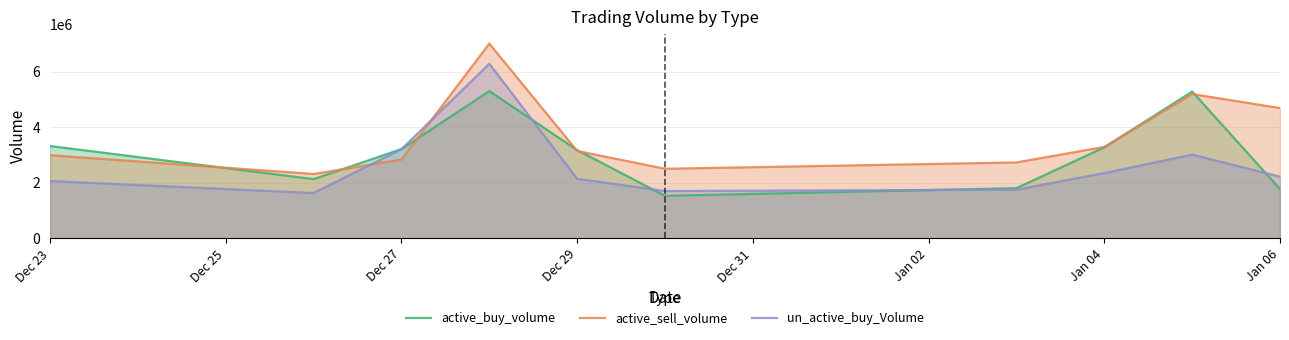

Which series has the widest spread of values?

active_sell_volume